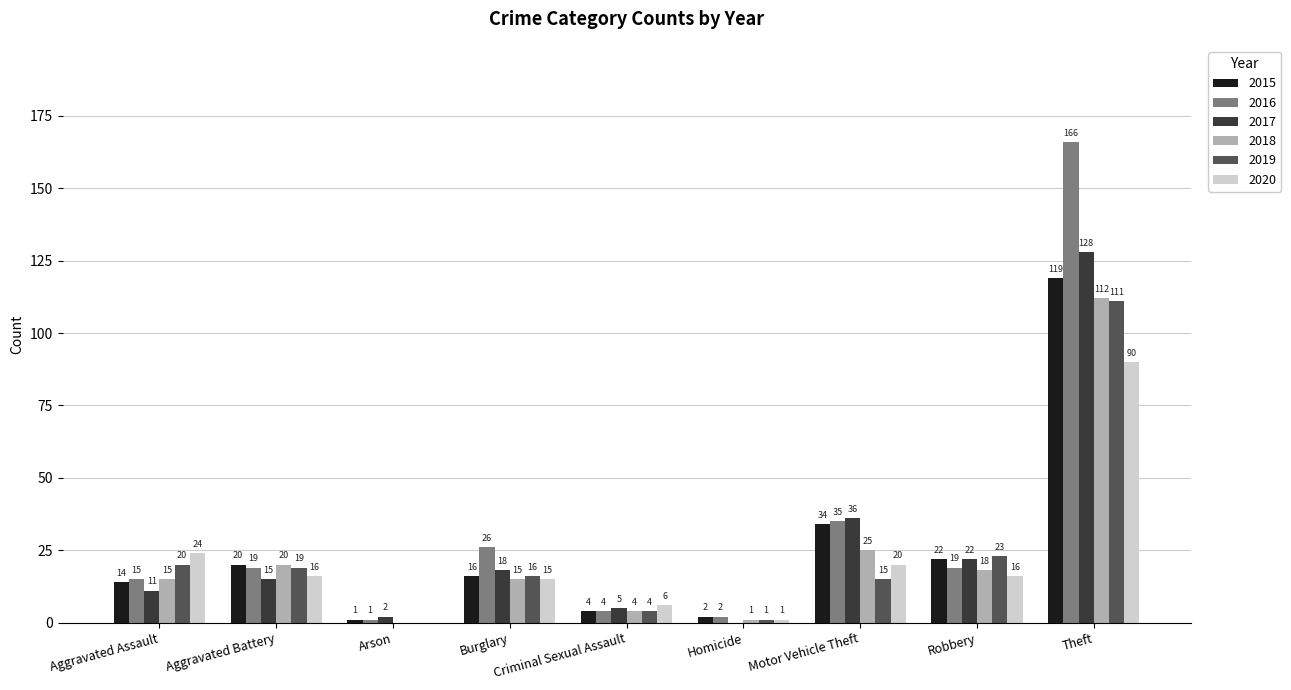

Is it true that 2018 equals 0 at Arson?

True